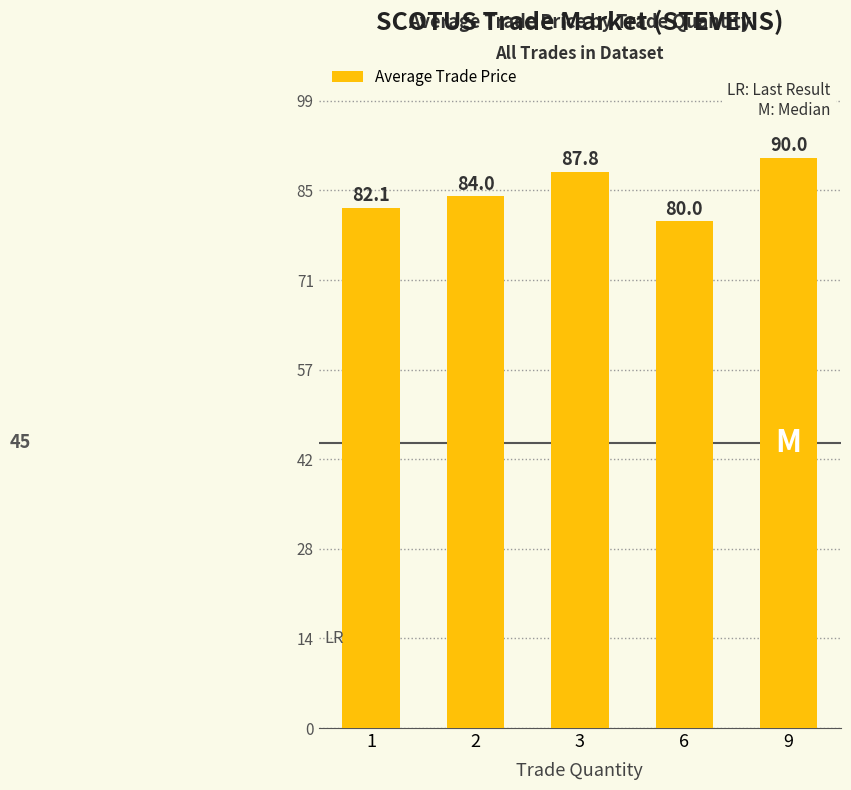

The value at 6 is 80.0. True or false?

True